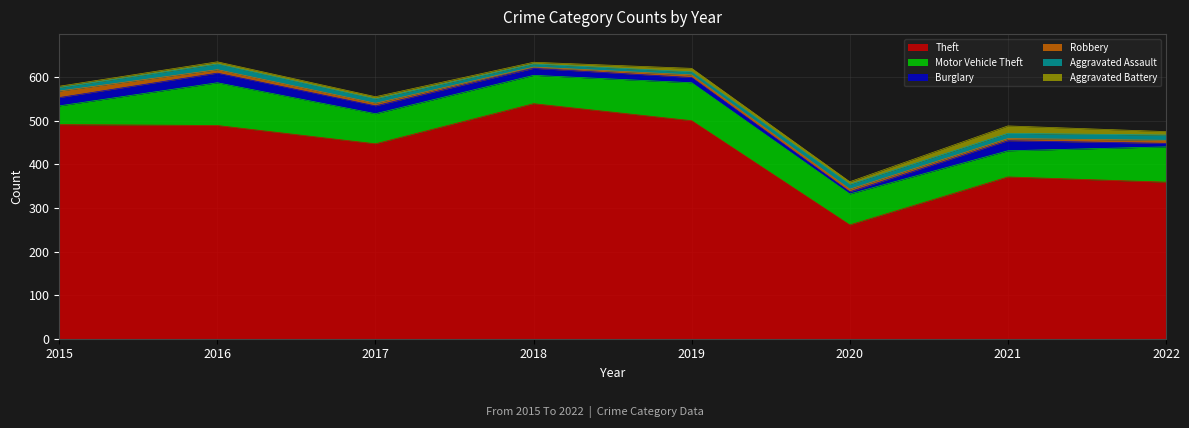

What is the difference between the Motor Vehicle Theft values at 2017 and 2018?

4